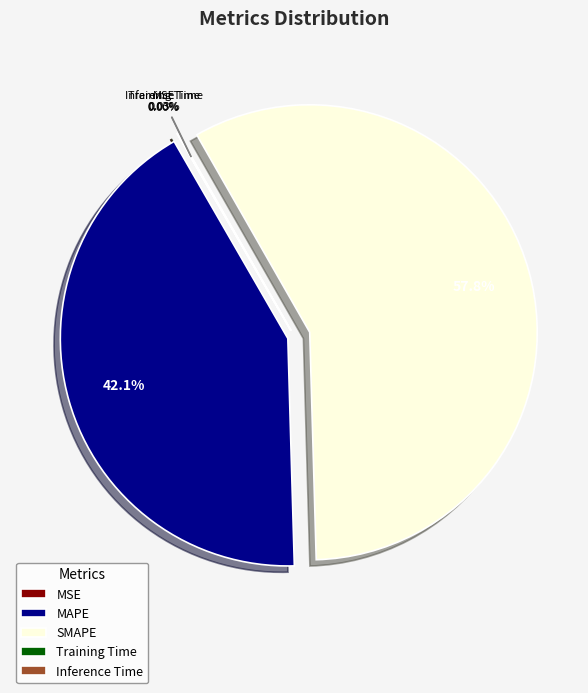

Which has a higher value, SMAPE or MAPE?

SMAPE